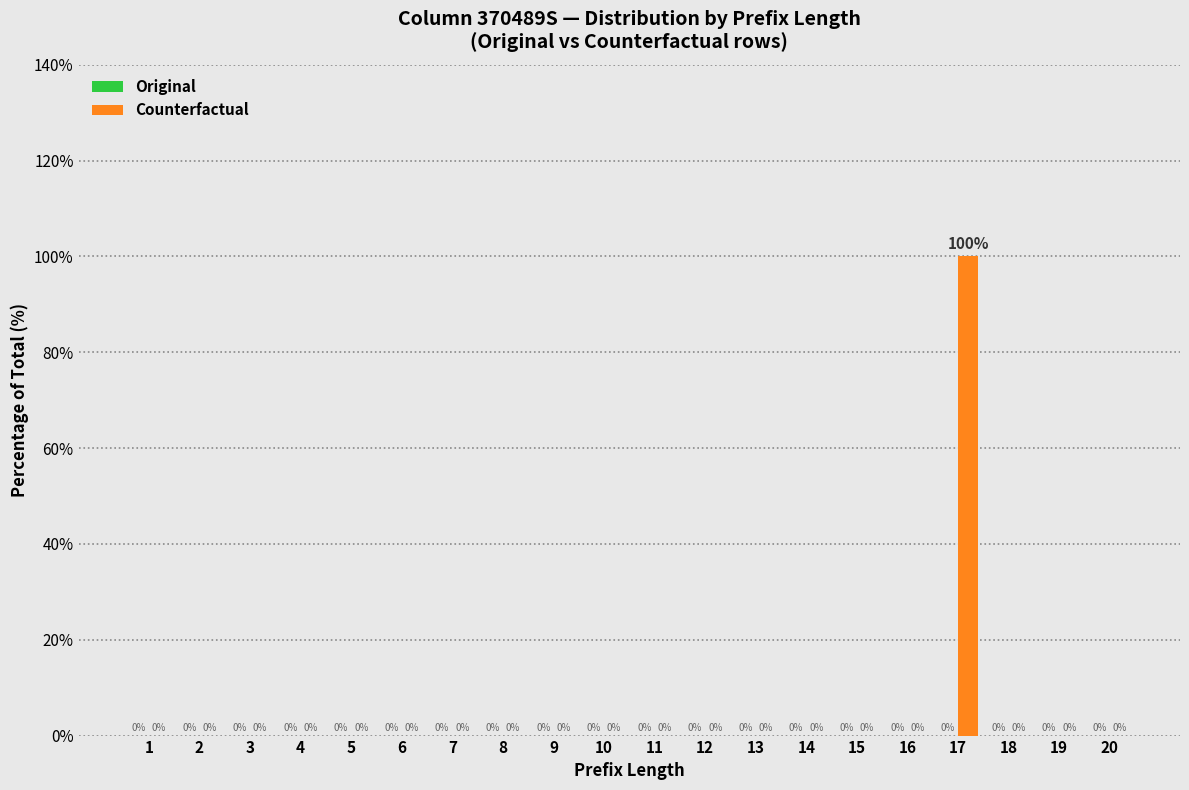

Reading left to right, transcribe all the data shown in this chart.

1=0	2=0	3=0	4=0	5=0	6=0	7=0	8=0	9=0	10=0	11=0	12=0	13=0	14=0	15=0	16=0	17=100	18=0	19=0	20=0